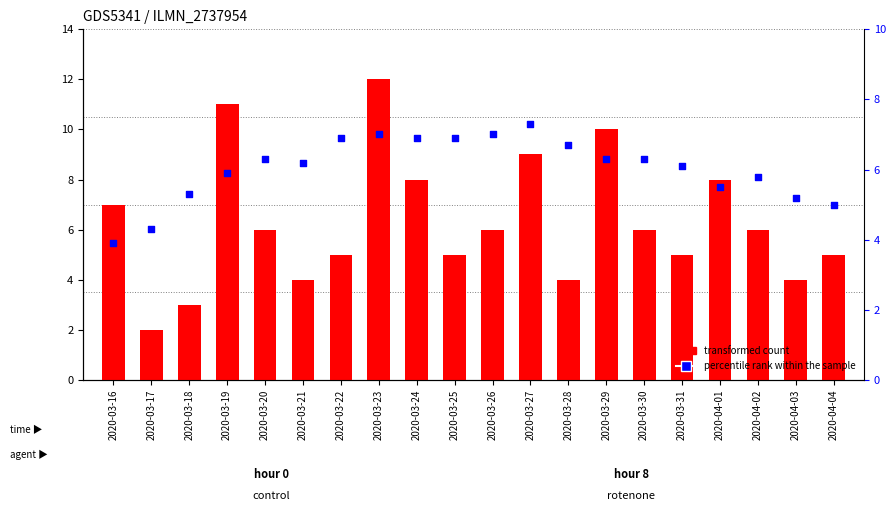

Which series contains the lowest Y value?

transformed count